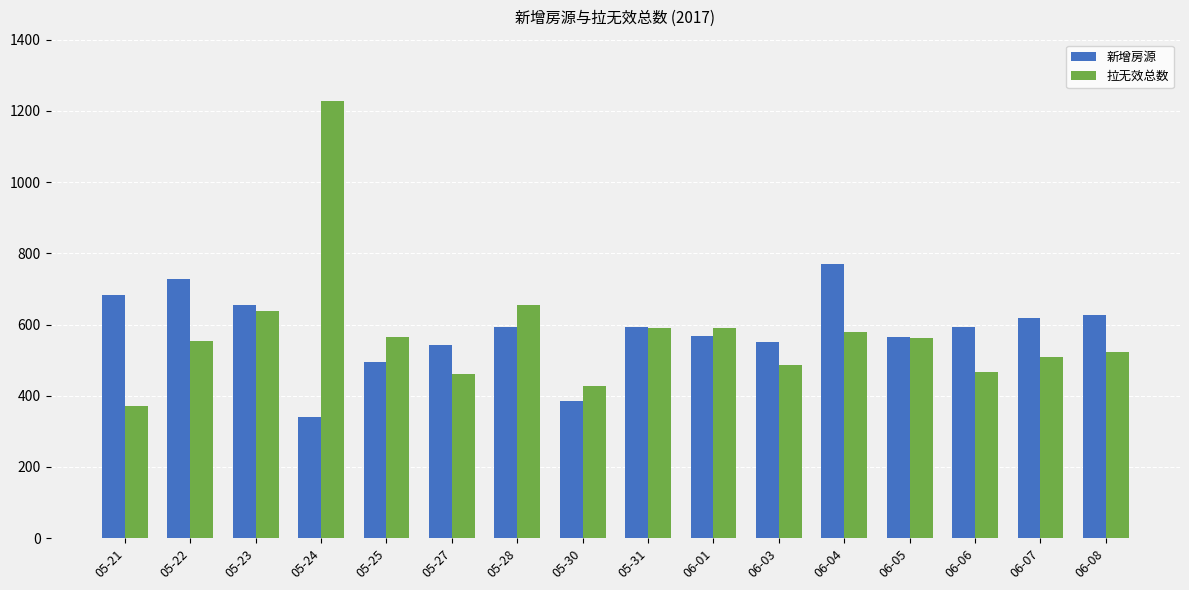

How many bars are there in total?

32